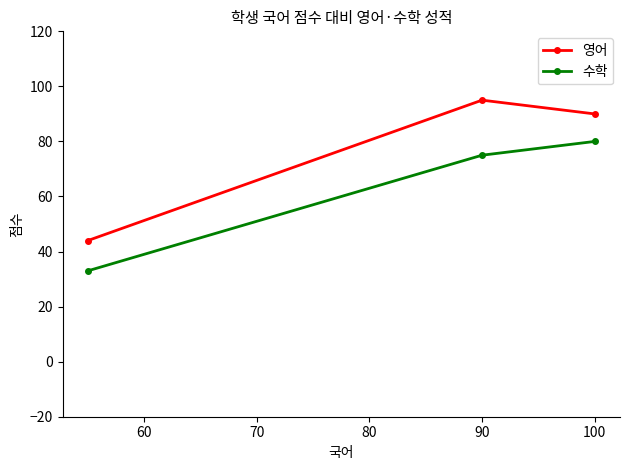

The value of 영어 at 100 is 139. True or false?

False